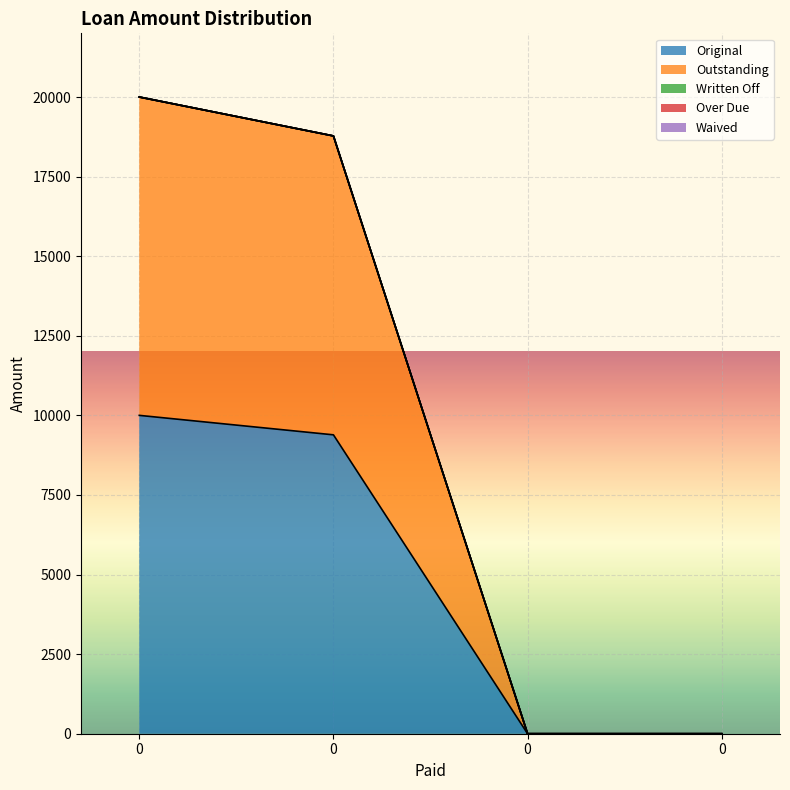

The Original series shows 4532.7 at 0. True or false?

False